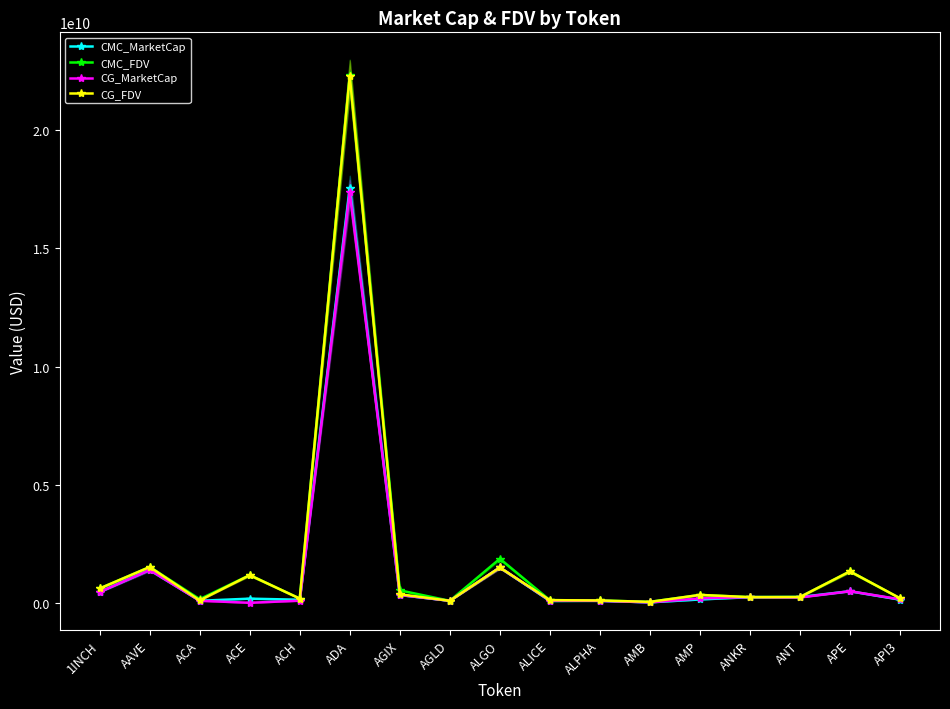

Does the chart have visible grid lines?

No